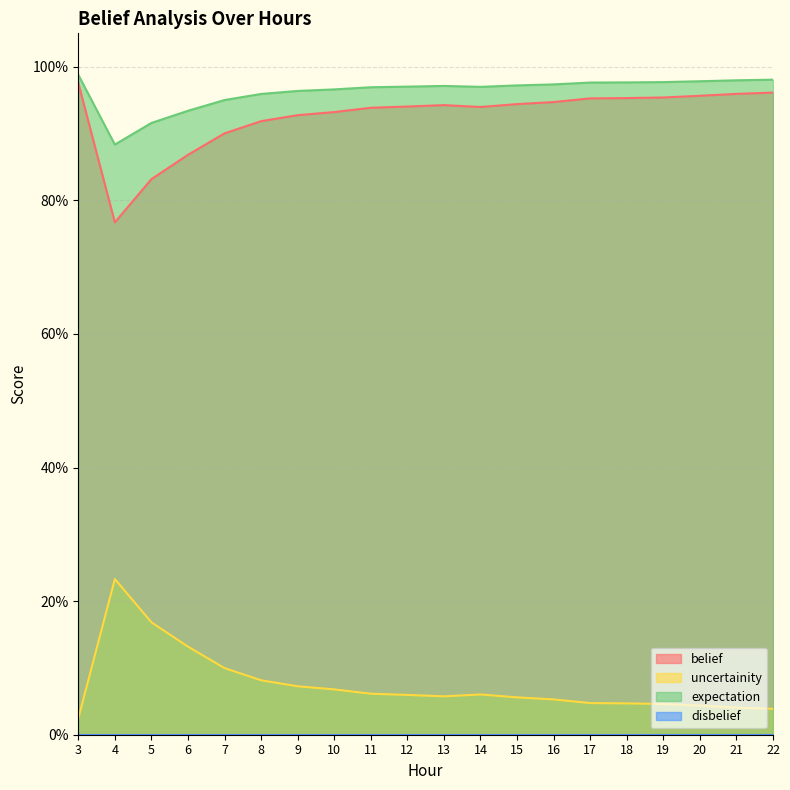

Between 3 and 21, which series saw the biggest shift?

uncertainity